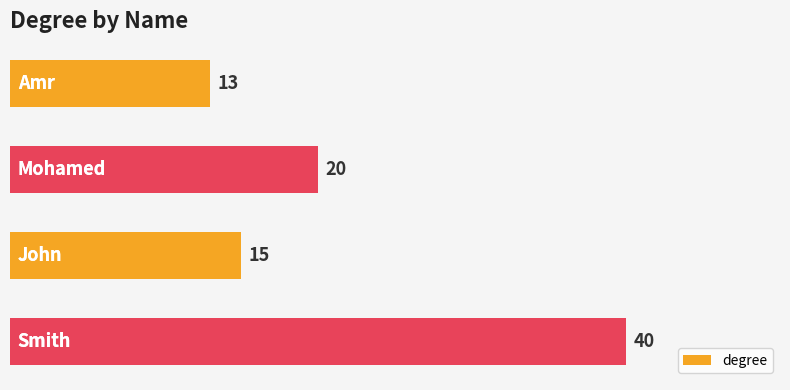

What is the value of the 2nd bar from the top?

20